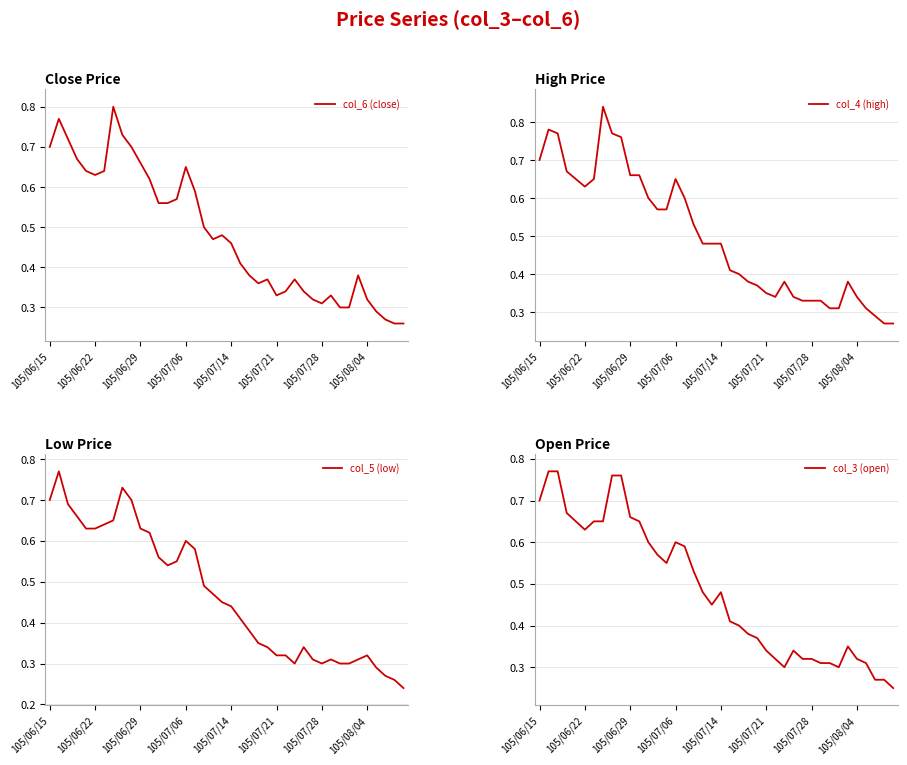

What is the approximate value of col_6 (close) at 27?

0.4